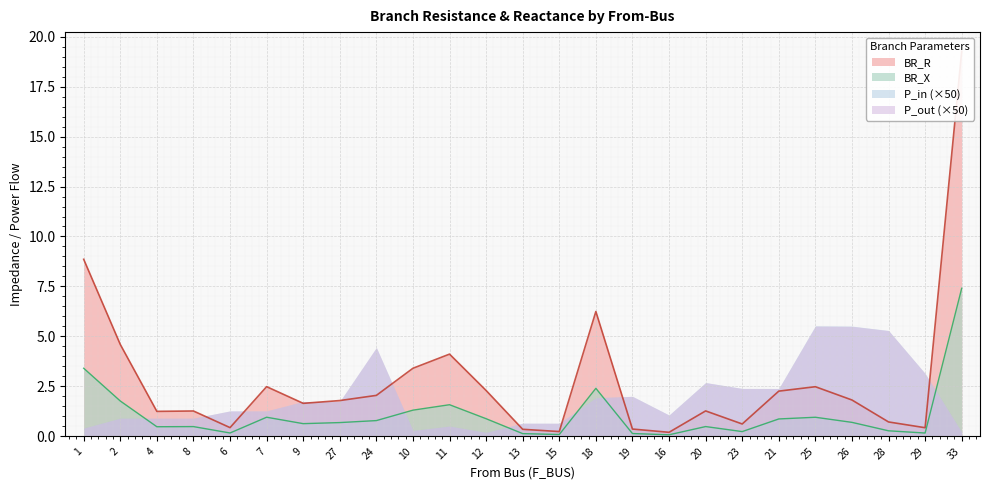

True or false: BR_X and BR_R cross at least once.

False